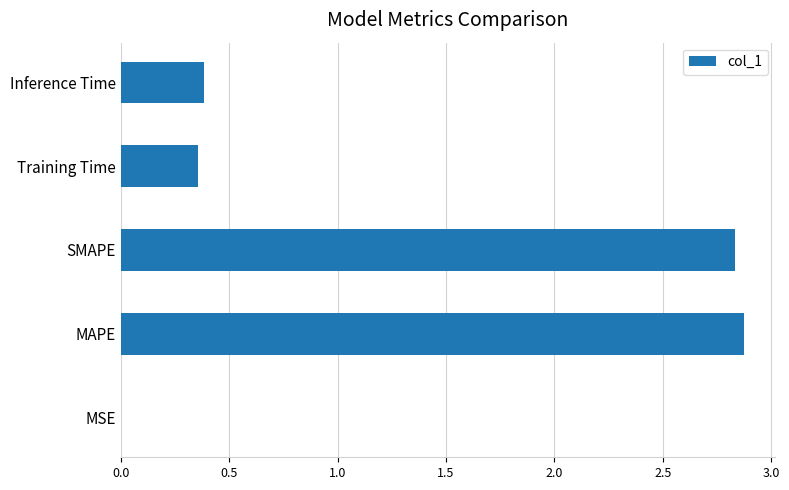

True or false: the data shows 0.4 at Training Time.

True